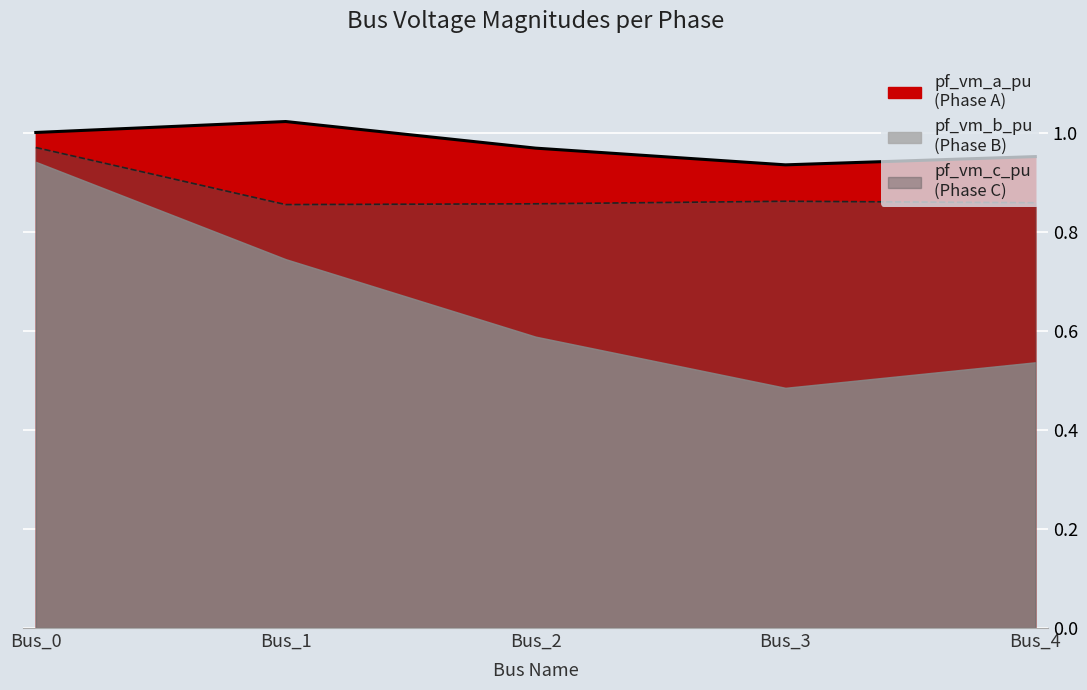

What is the value of the pf_vm_a_pu point at the 3rd from the left?

1.0